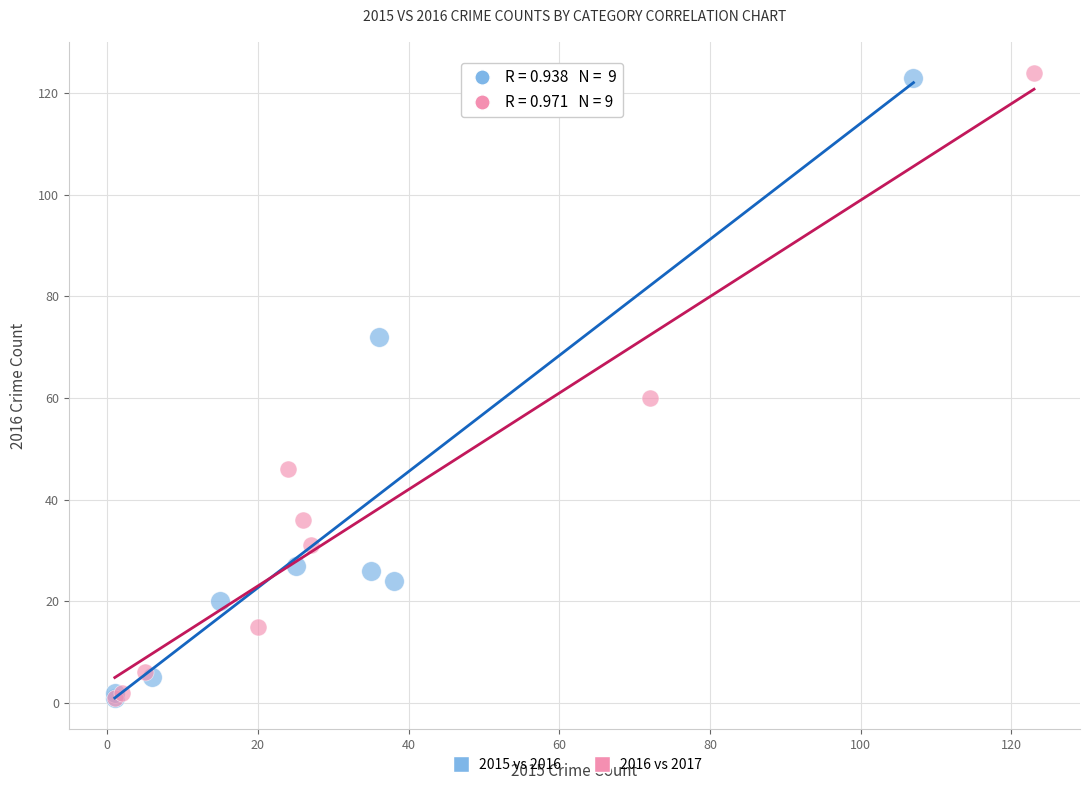

Which series has the largest Y range (max minus min)?

2016 vs 2017